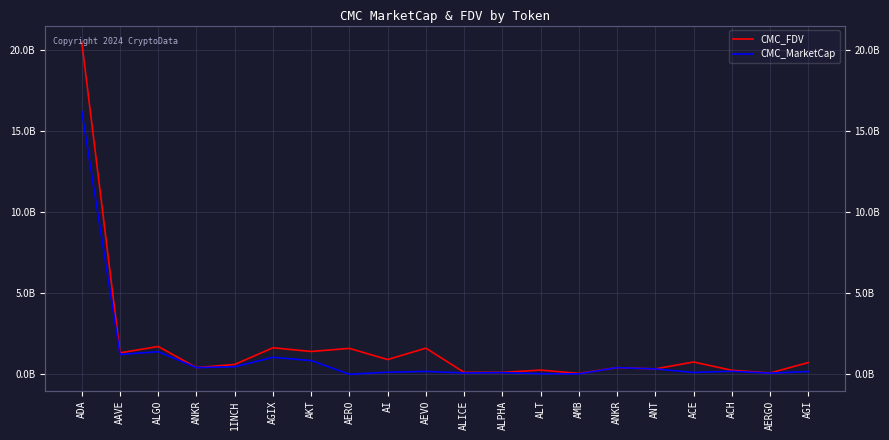

At which category is the sum across all series the highest?

ADA